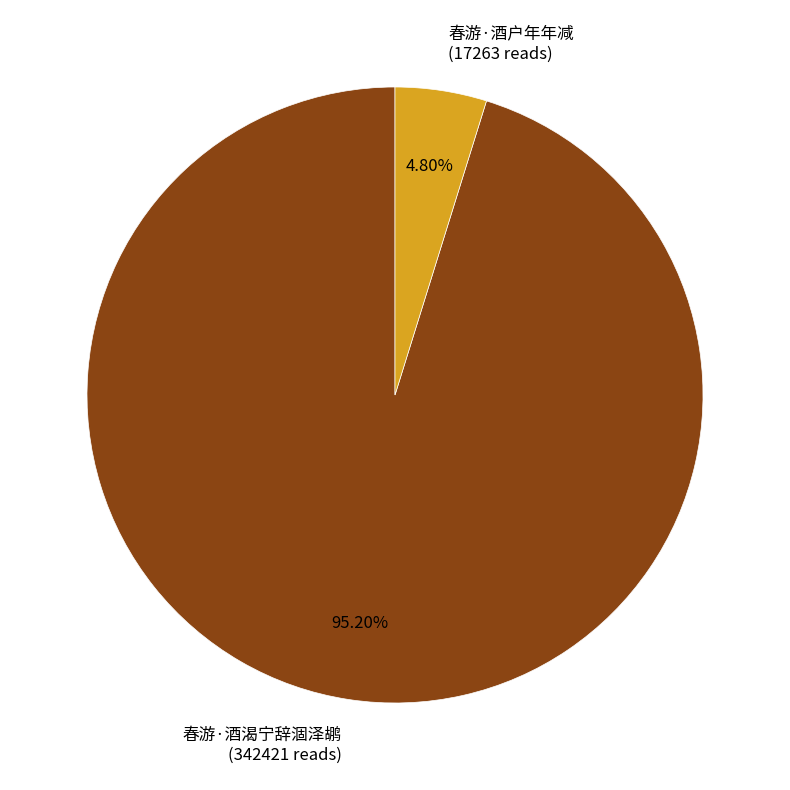

What is the total percentage of 春游·酒渴宁辞涸泽鹕 and 春游·酒户年年减?

100.0%